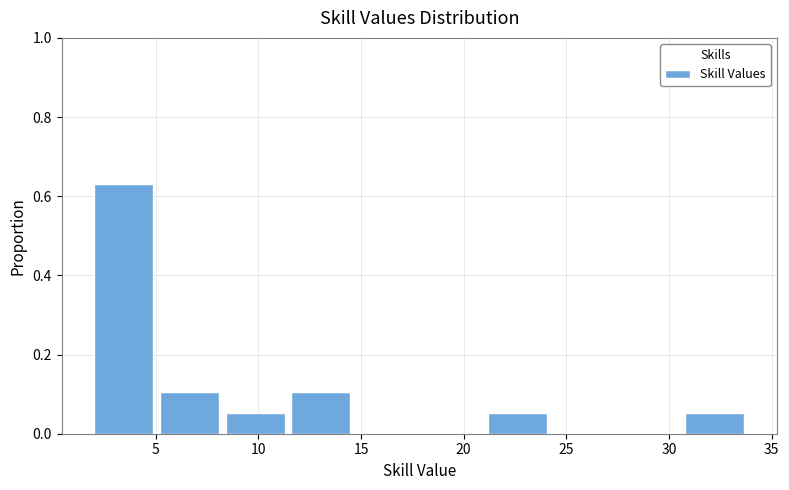

Reading left to right, list every bar in this chart as the range it spans on the x-axis followed by its height. Neither the bar edges nor the heights are printed on the chart, so give them approximately, as read against the axes.

2.0 to 5.2: 0.64
5.2 to 8.4: 0.10
8.4 to 11.6: 0.06
11.6 to 14.8: 0.10
14.8 to 18.0: 0
18.0 to 21.2: 0
21.2 to 24.4: 0.06
24.4 to 27.6: 0
27.6 to 30.8: 0
30.8 to 34.0: 0.06